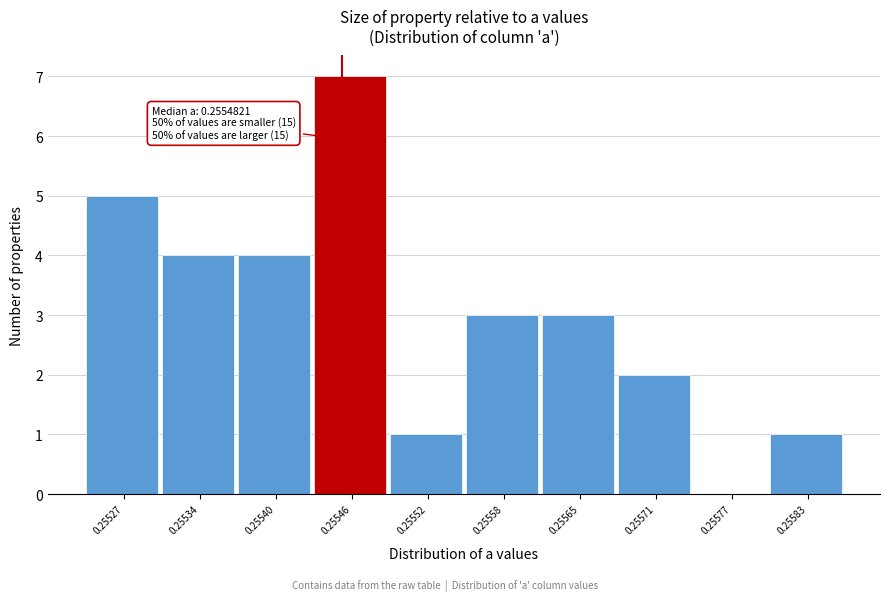

Reading left to right, transcribe all the data shown in this chart.

0.25527=5	0.25534=4	0.25540=4	0.25546=7	0.25552=1	0.25558=3	0.25565=3	0.25571=2	0.25577=0	0.25583=1